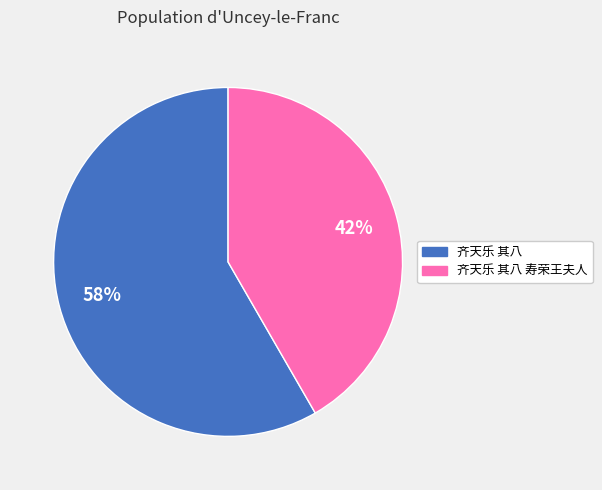

To the nearest percent, what is the average slice percentage?

50%